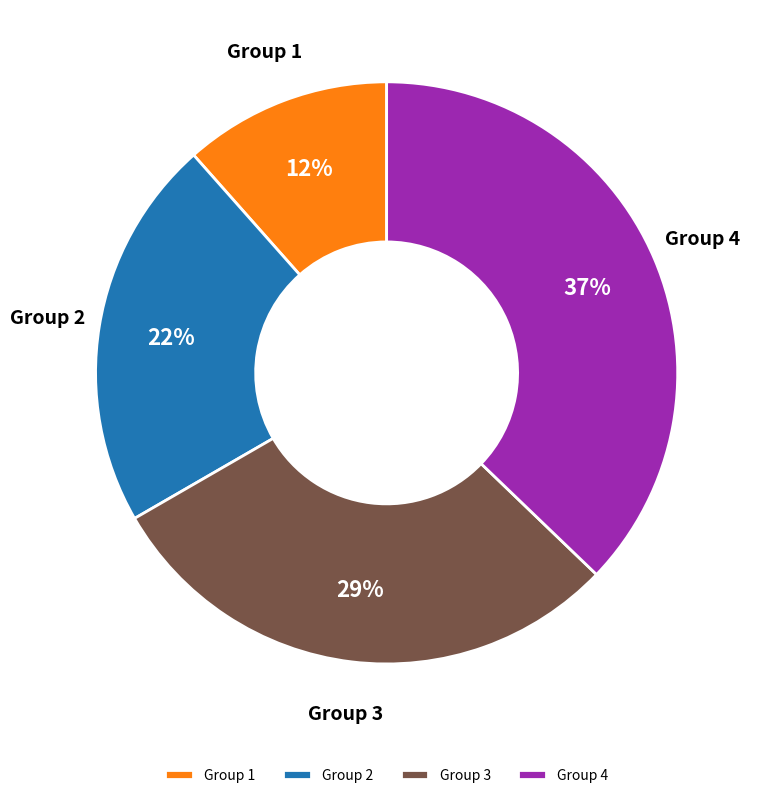

Is Group 1 the majority of the pie?

No